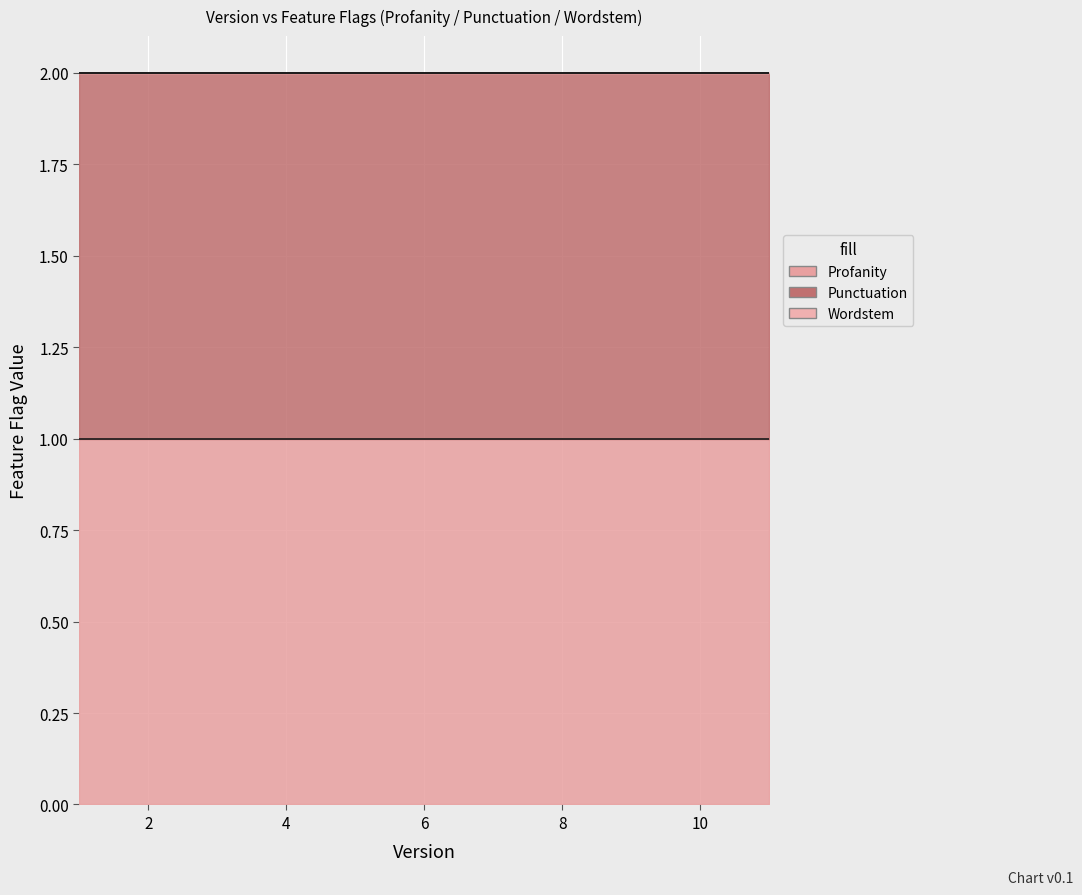

At which label does Punctuation reach its minimum?

1